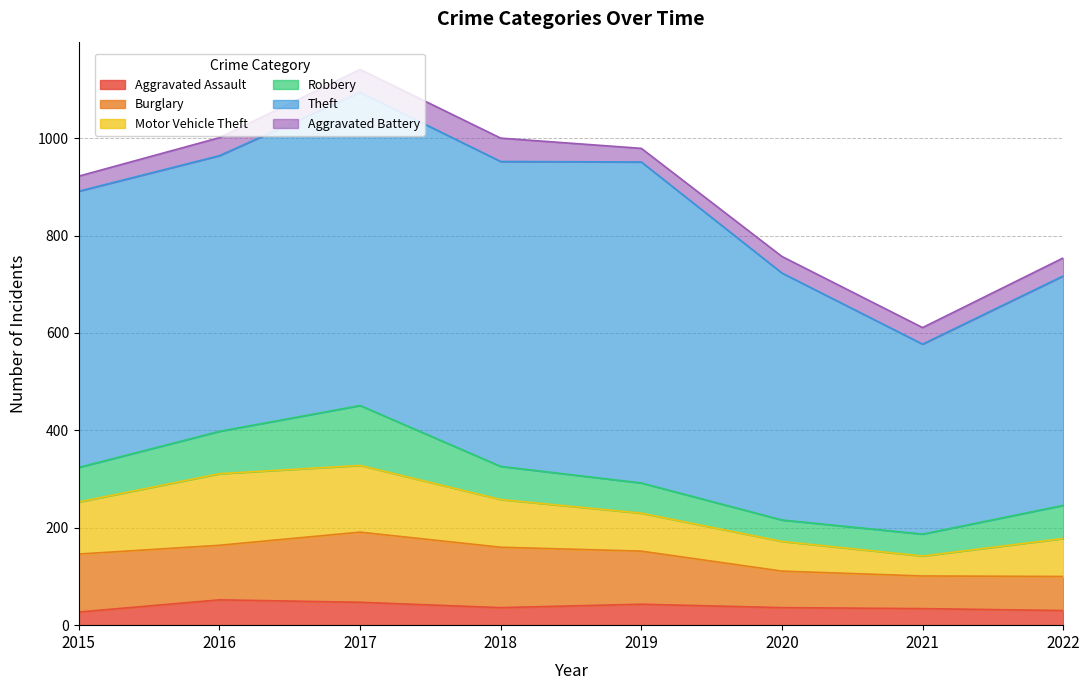

The Motor Vehicle Theft series shows 78 at 2022. True or false?

True